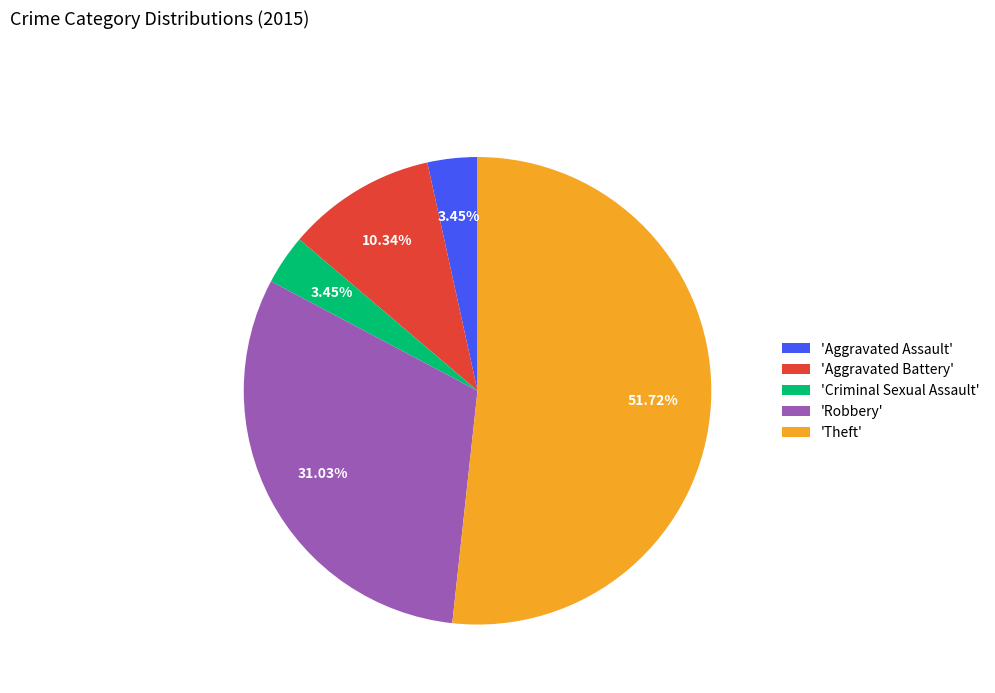

Do 'Robbery' and 'Aggravated Assault' together represent more than half of the pie?

No